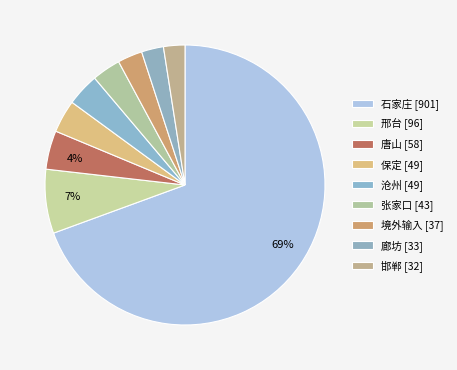

How many segments does this pie chart have?

9